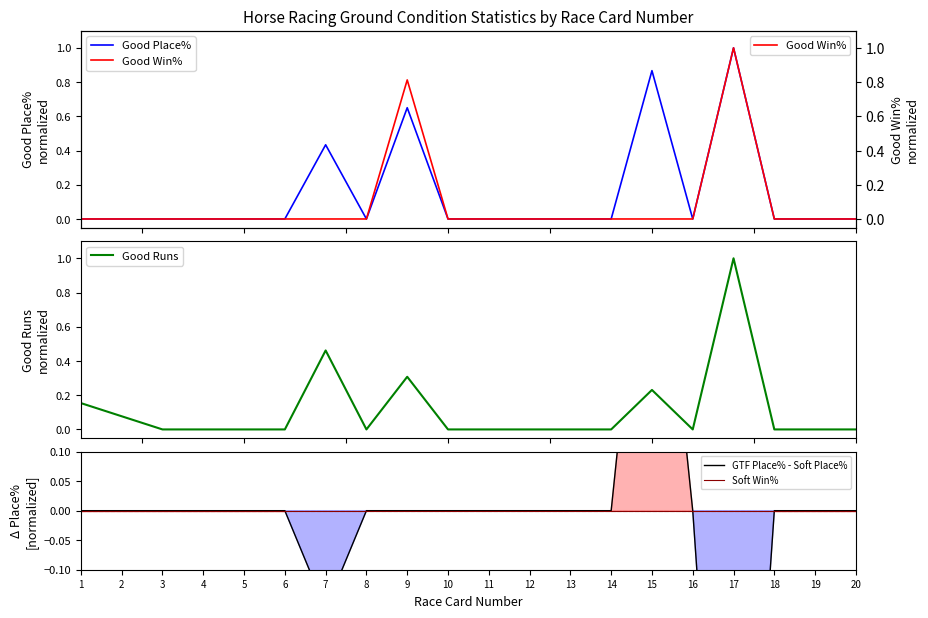

What is the difference between the maximum and second lowest values in the Good Place% series?

1.0